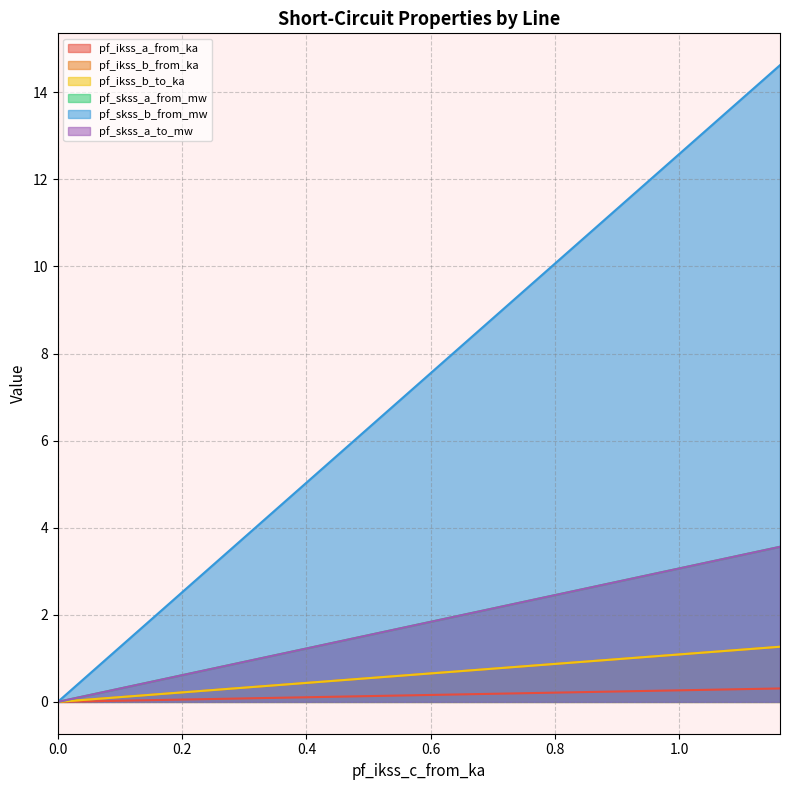

How many lines are shown in the chart?

6